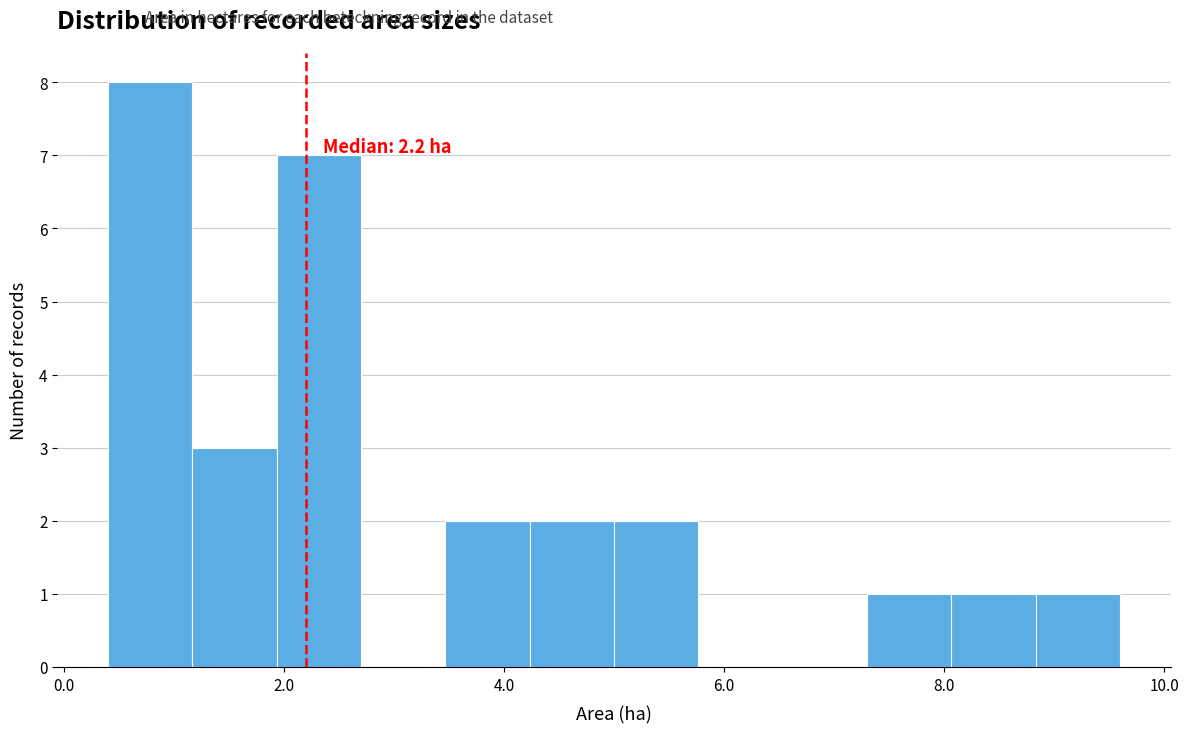

Read against the x-axis, roughly where is the centre of the tallest bar?

0.8